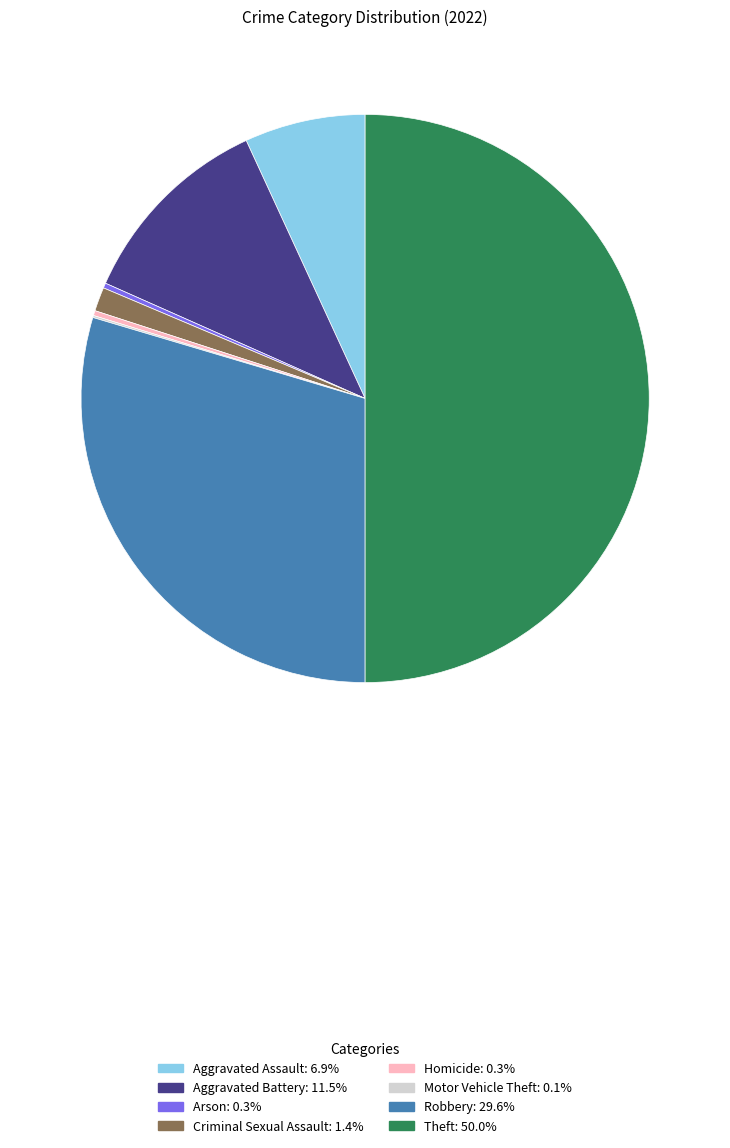

What is the largest slice in the pie chart?

Theft